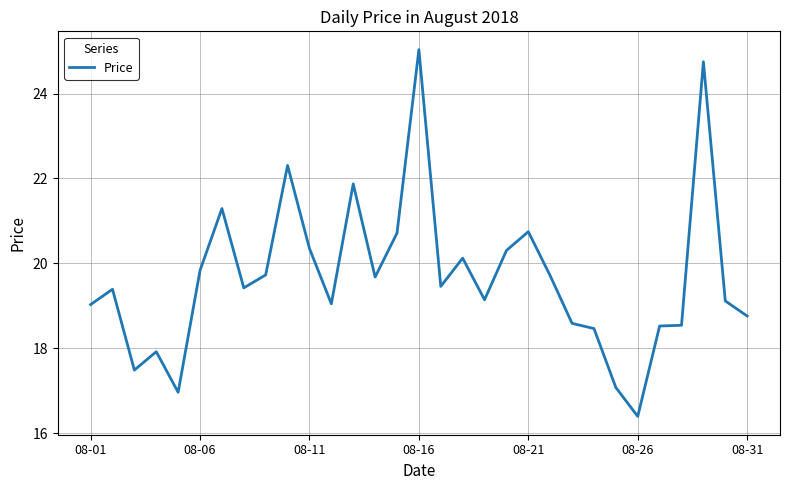

What is the difference between the maximum and minimum values?

8.6